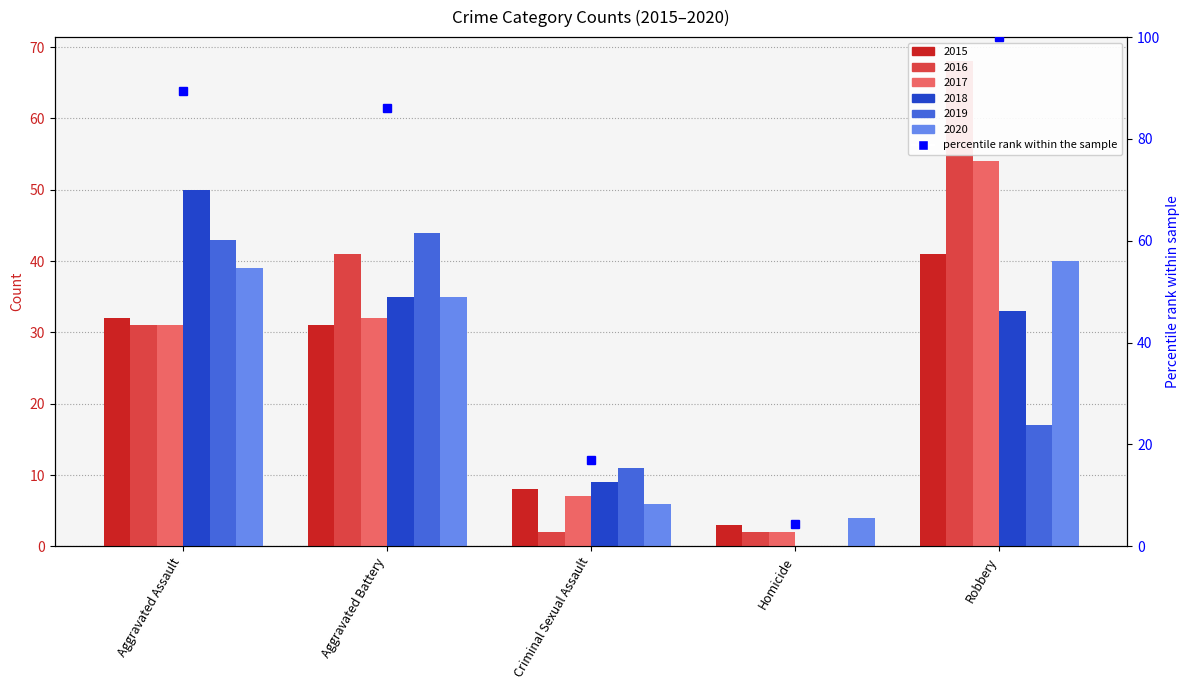

How many values are below 86?

2